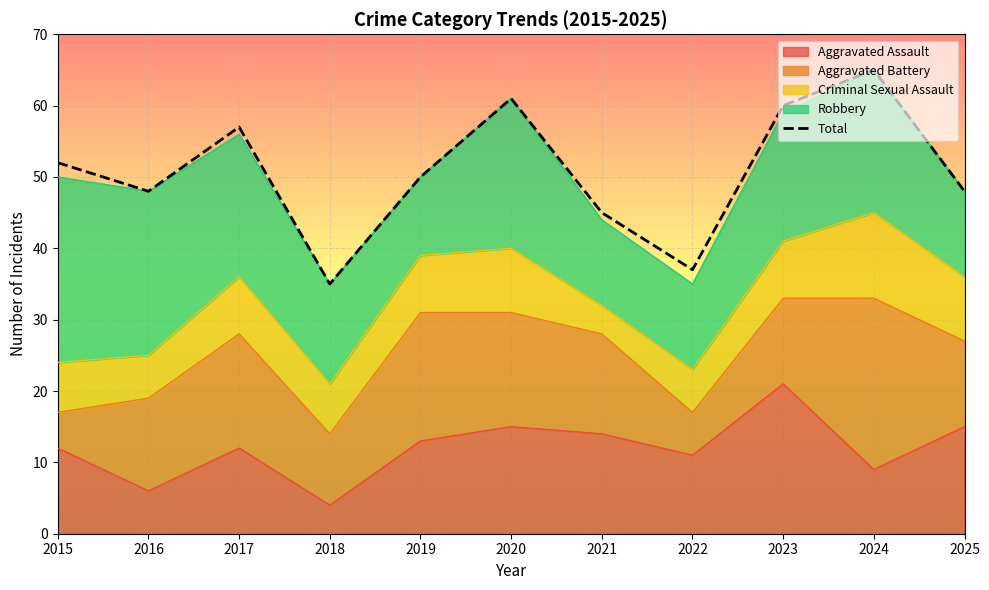

Reading left to right, transcribe all the data shown in this chart.

2015=52	2016=48	2017=57	2018=35	2019=50	2020=61	2021=45	2022=37	2023=60	2024=65	2025=48